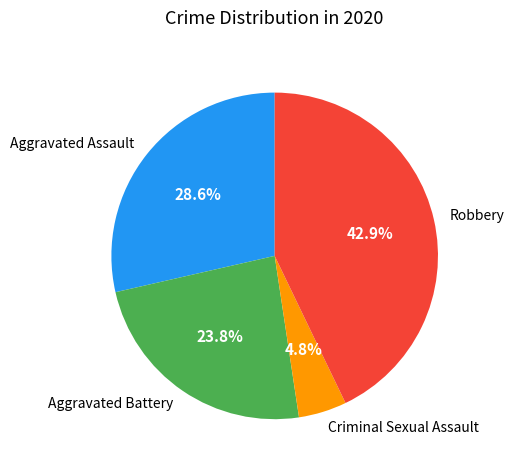

To the nearest percent, what is the difference between the largest and smallest slice percentages?

38%